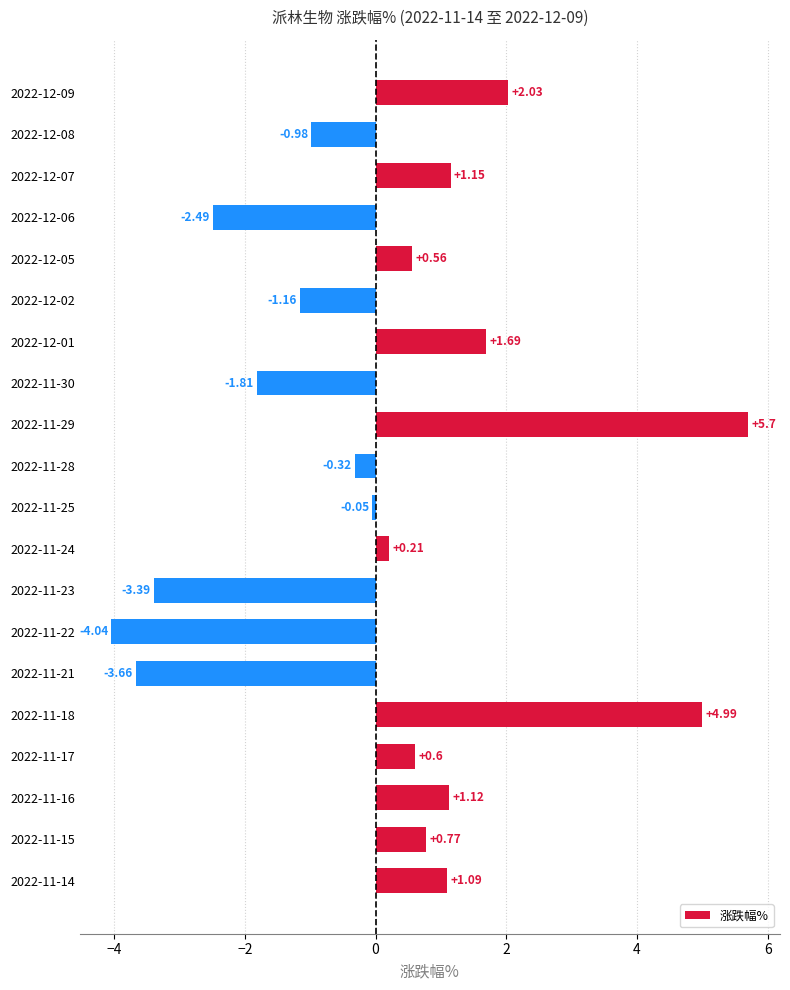

Rank the categories by value from lowest to highest.

2022-11-22, 2022-11-21, 2022-11-23, 2022-12-06, 2022-11-30, 2022-12-02, 2022-12-08, 2022-11-28, 2022-11-25, 2022-11-24, 2022-12-05, 2022-11-17, 2022-11-15, 2022-11-14, 2022-11-16, 2022-12-07, 2022-12-01, 2022-12-09, 2022-11-18, 2022-11-29